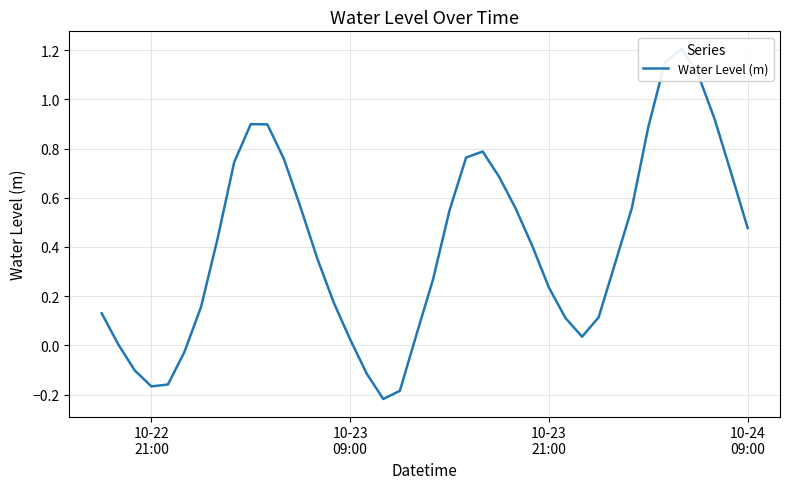

What is the minimum value shown in the chart?

-0.2